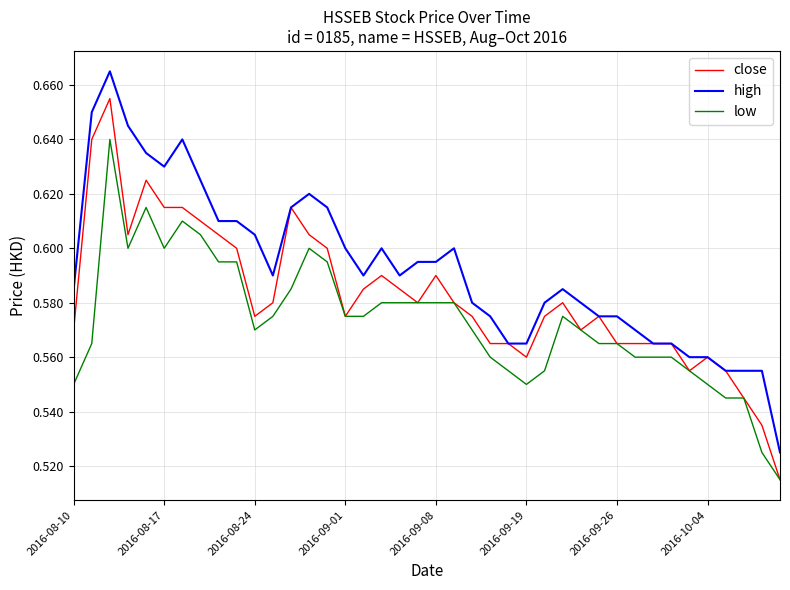

Rank the series by their average value, from highest to lowest.

high, close, low